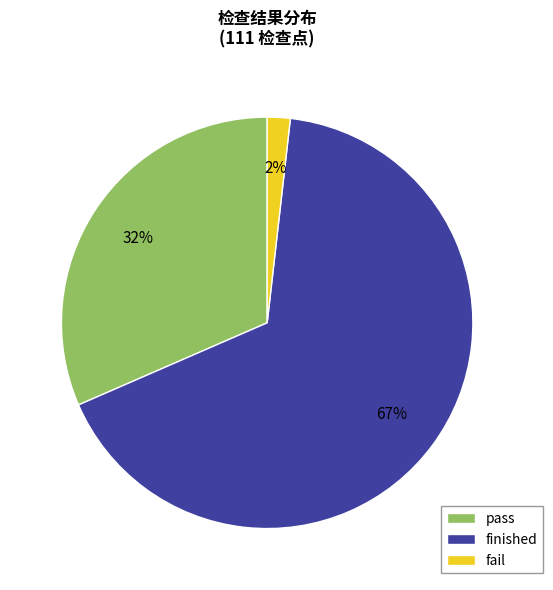

Is it true that finished is 67% of the pie?

True